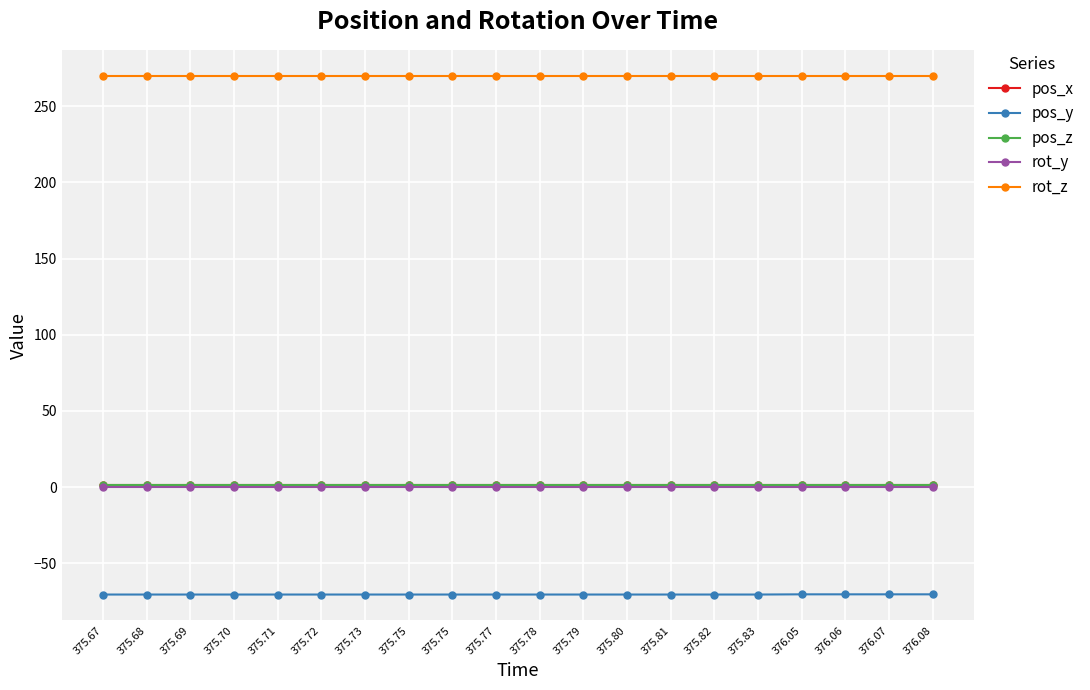

Which series has the largest total across all categories?

rot_z